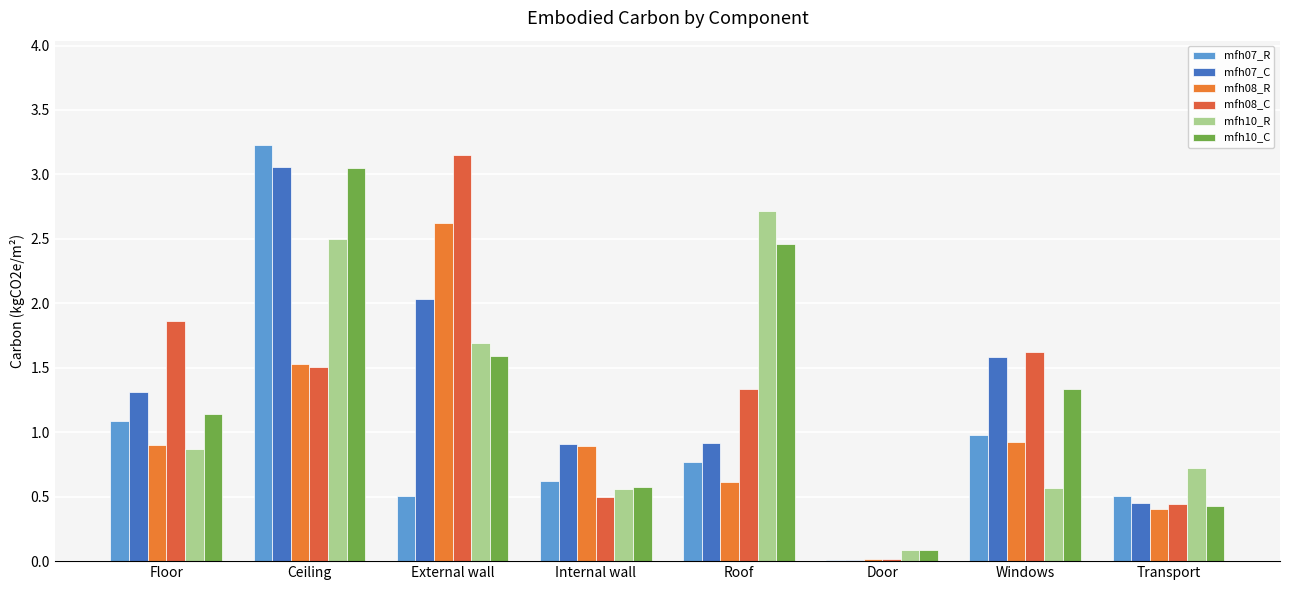

What is the total value across all series at Internal wall?

4.0